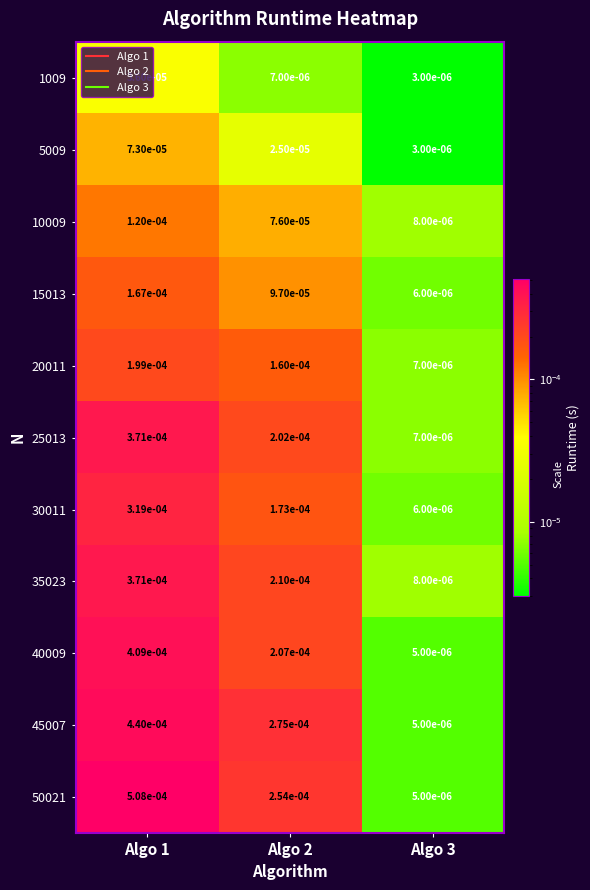

Is the value of 5009 at Algo 3 greater than the value of 1009 at Algo 2?

No